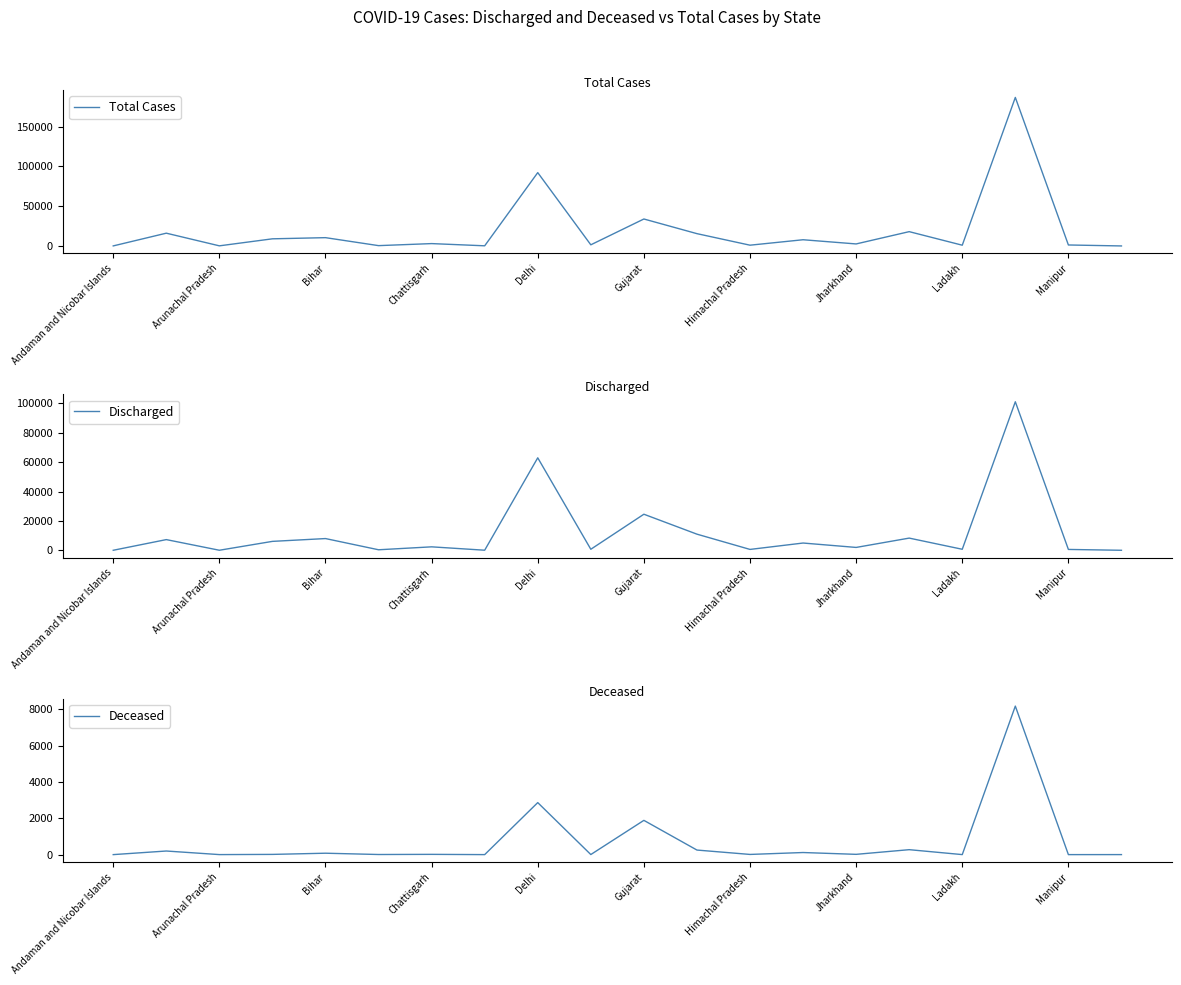

True or false: Total Cases and Deceased intersect in this chart.

False